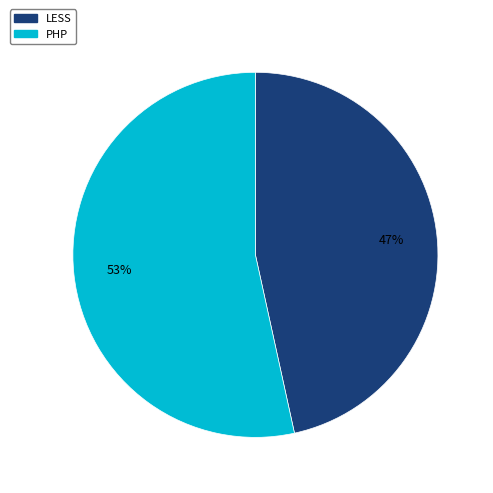

Which has a higher value, LESS or PHP?

PHP